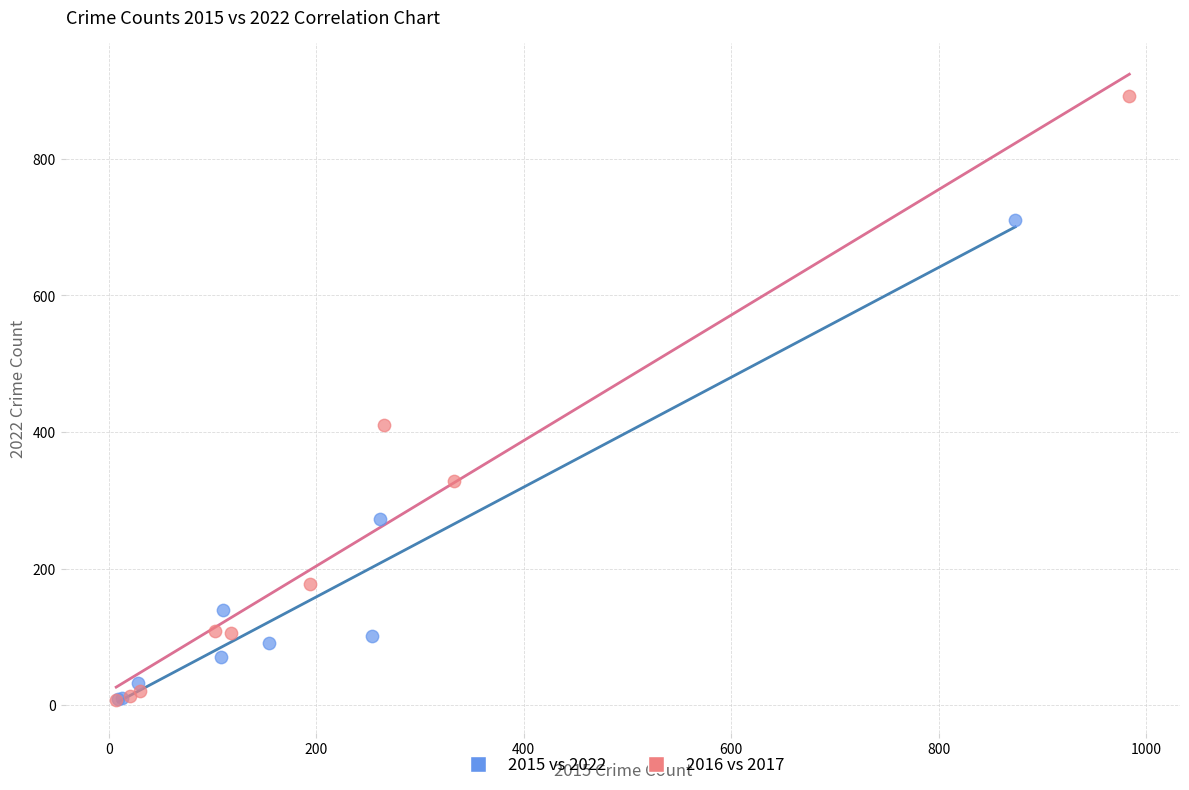

Which series has the widest spread of Y values?

2016 vs 2017